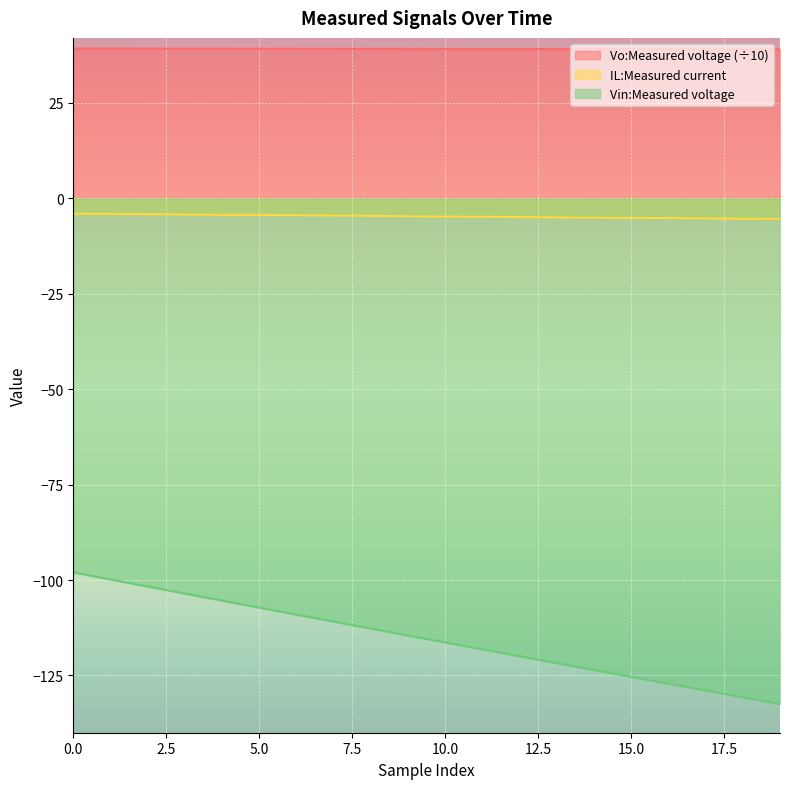

Which has a higher value, 7 or 4?

4